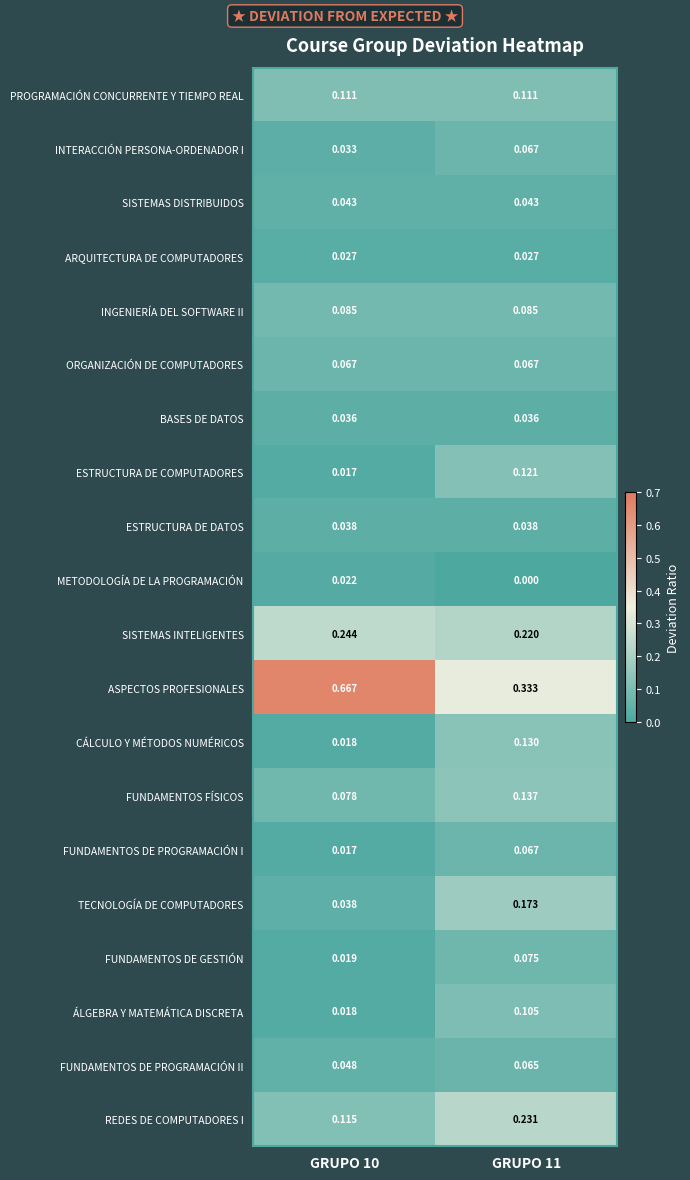

Which series has the largest total across all categories?

ASPECTOS PROFESIONALES